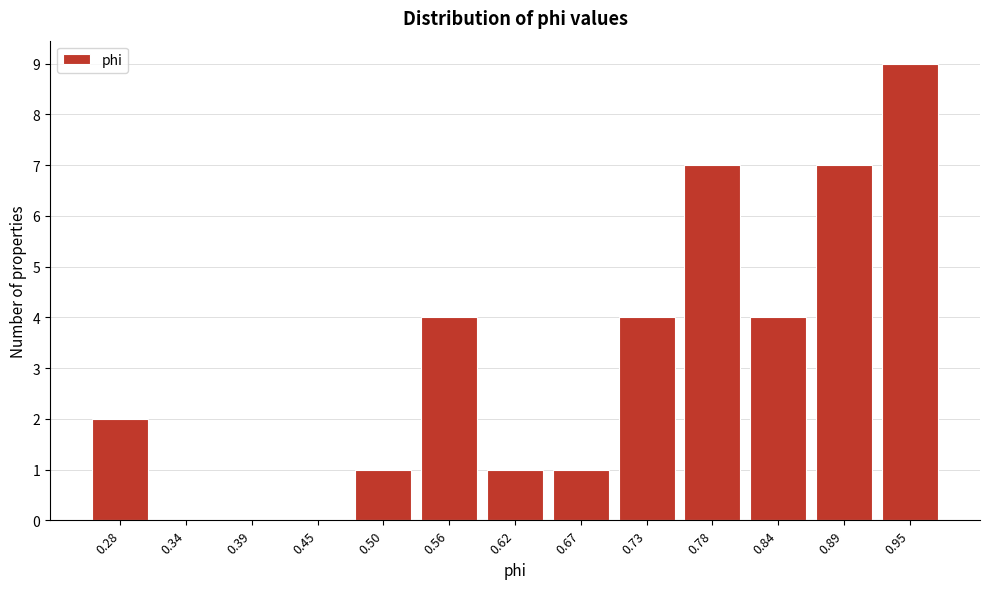

How tall is the bar that spans 0.81 to 0.87 on the x-axis? Neither the bar edges nor the heights are printed on the chart, so give them approximately, as read against the axes.

4